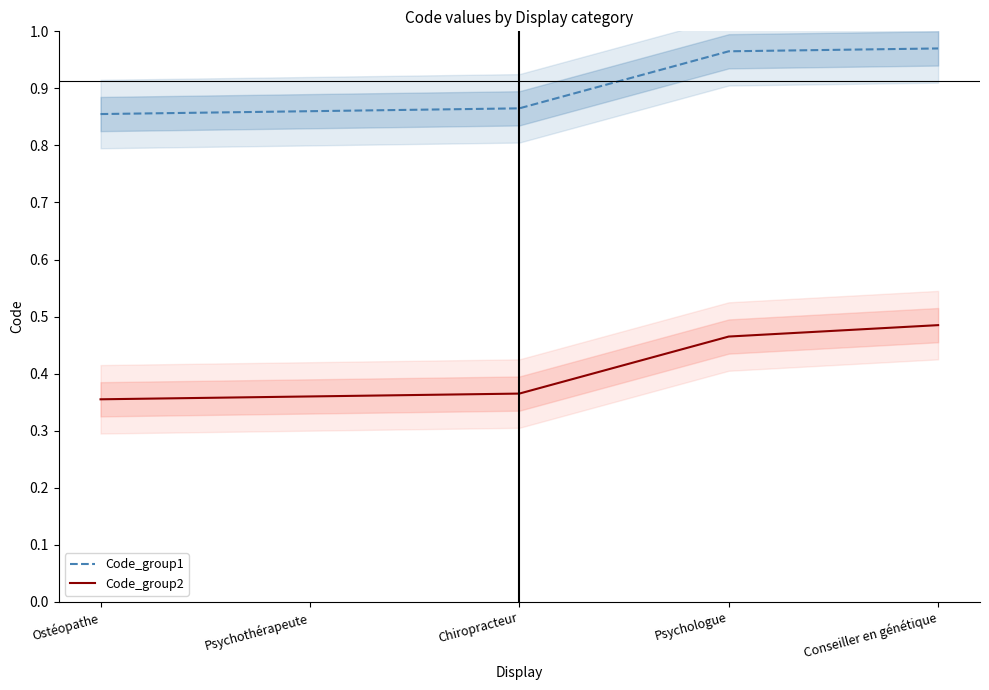

Does the chart have visible grid lines?

No